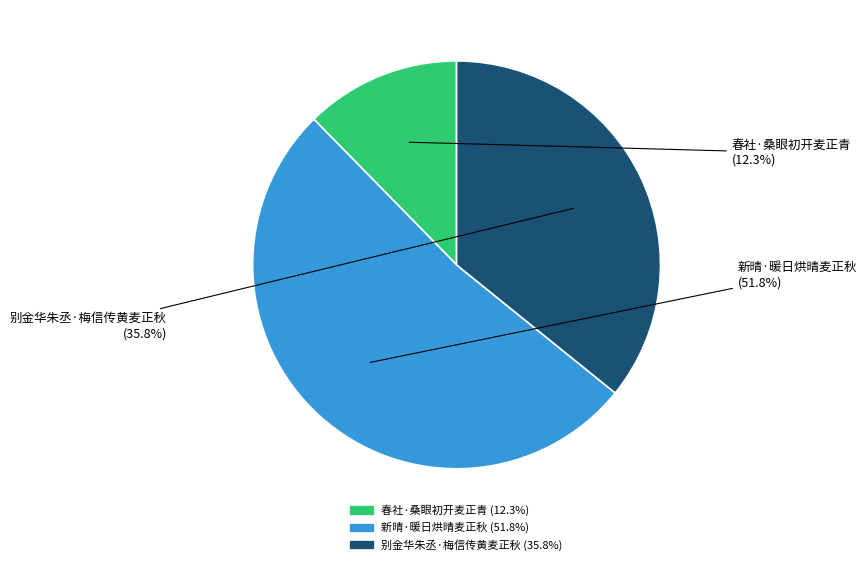

Rank the categories by value from lowest to highest.

春社·桑眼初开麦正青, 别金华朱丞·梅信传黄麦正秋, 新晴·暖日烘晴麦正秋